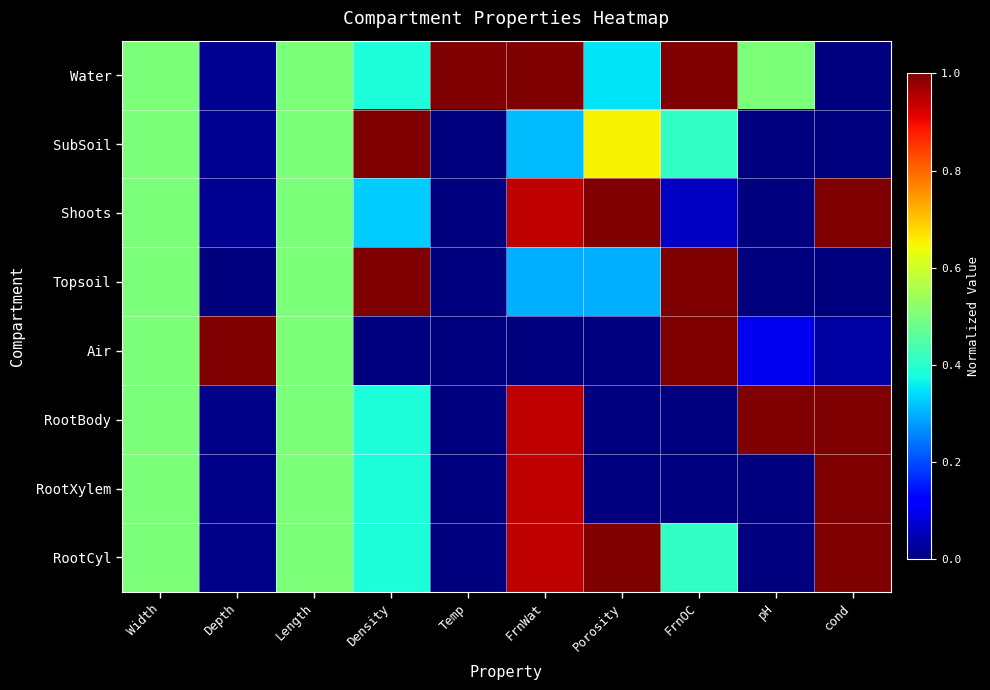

Between Density and FrnOC, which series saw the biggest shift?

Air